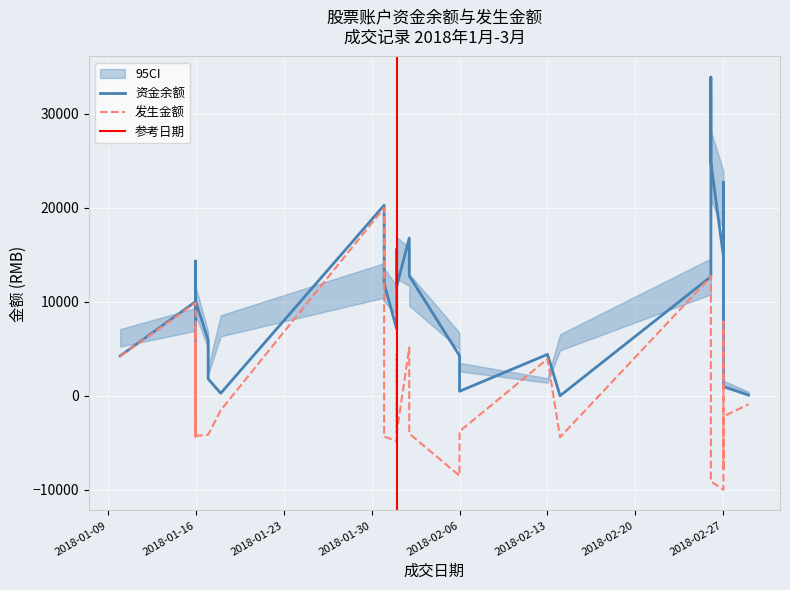

True or false: 资金余额 and 发生金额 intersect in this chart.

False